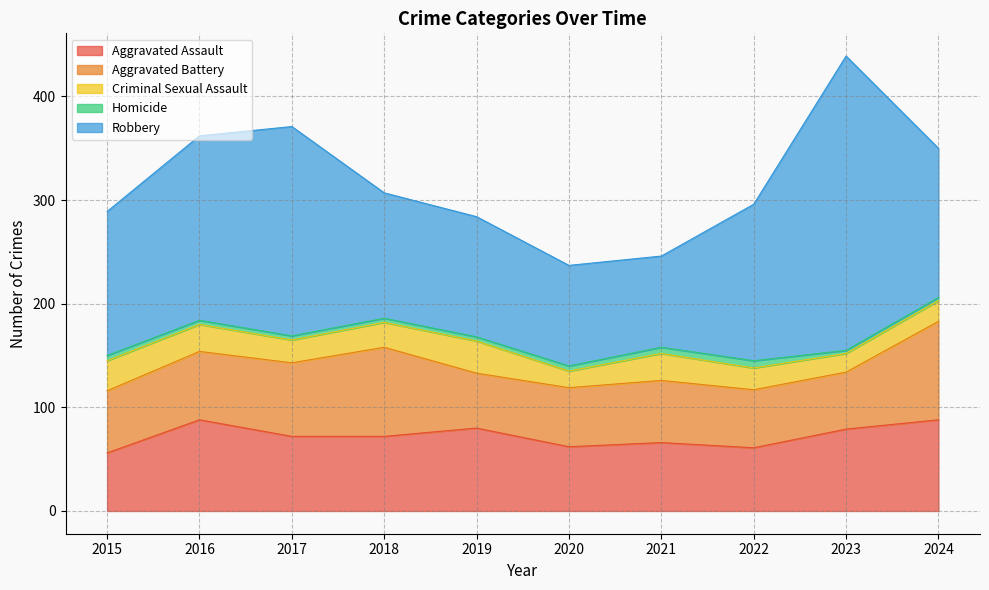

How many data points in Aggravated Battery are less than 60?

4